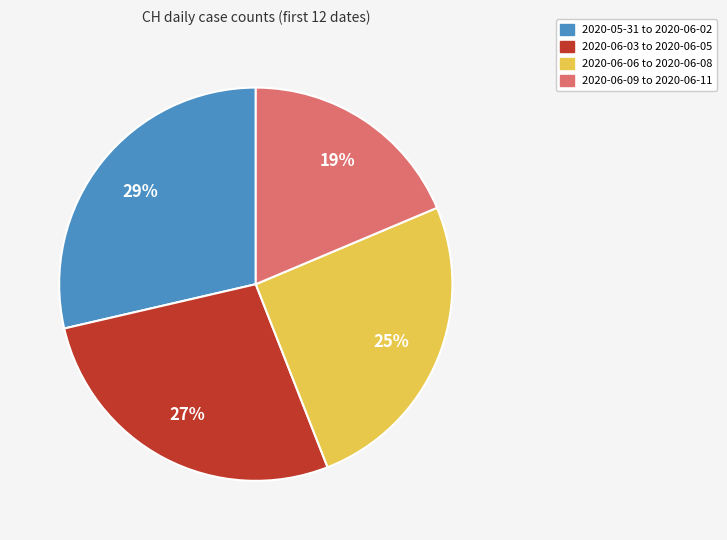

To the nearest percent, what is the difference between the largest and smallest slice percentages?

10%